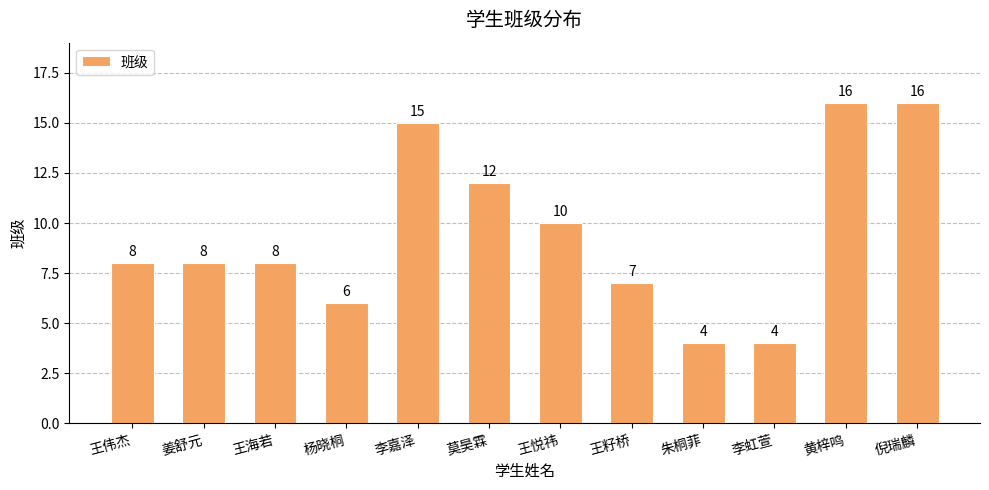

Between 李虹萱 and 莫昊霖, which is larger?

莫昊霖